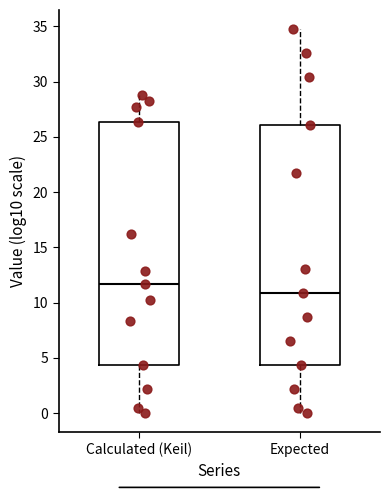

Which box has the highest median line?

Calculated (Keil)